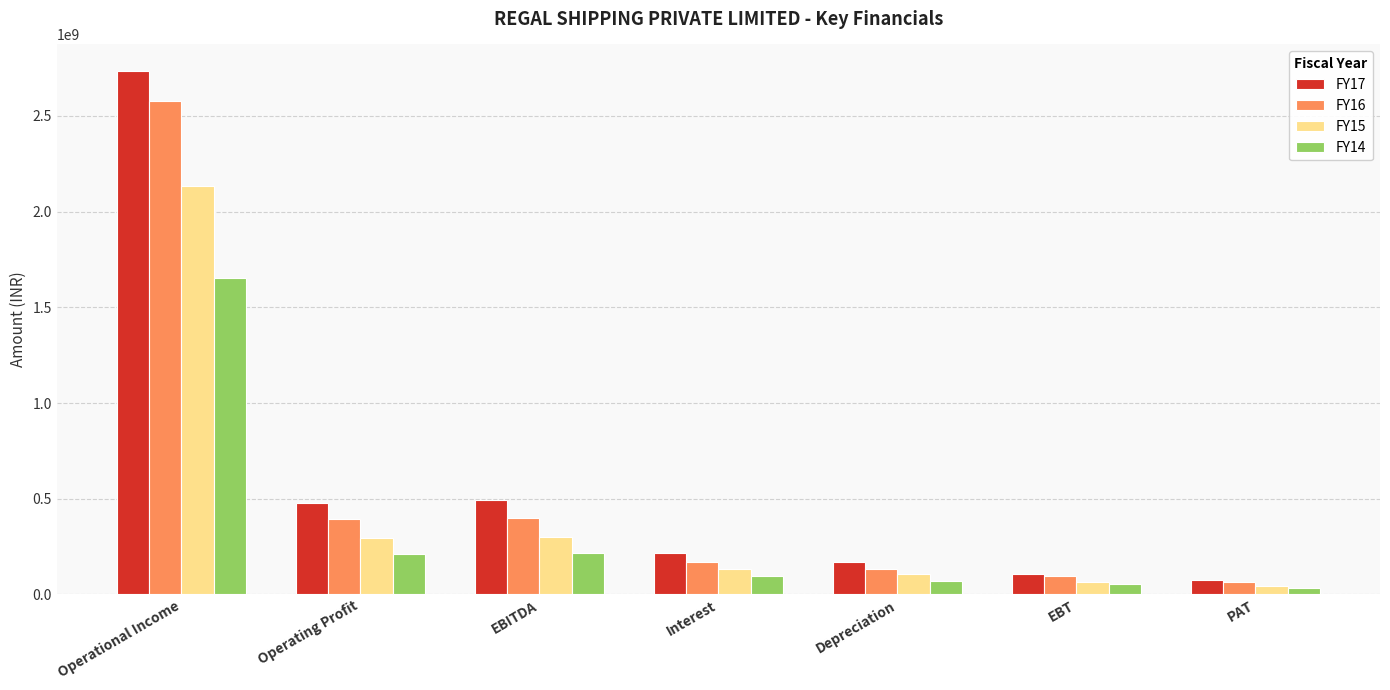

Which series has the largest total across all categories?

FY17